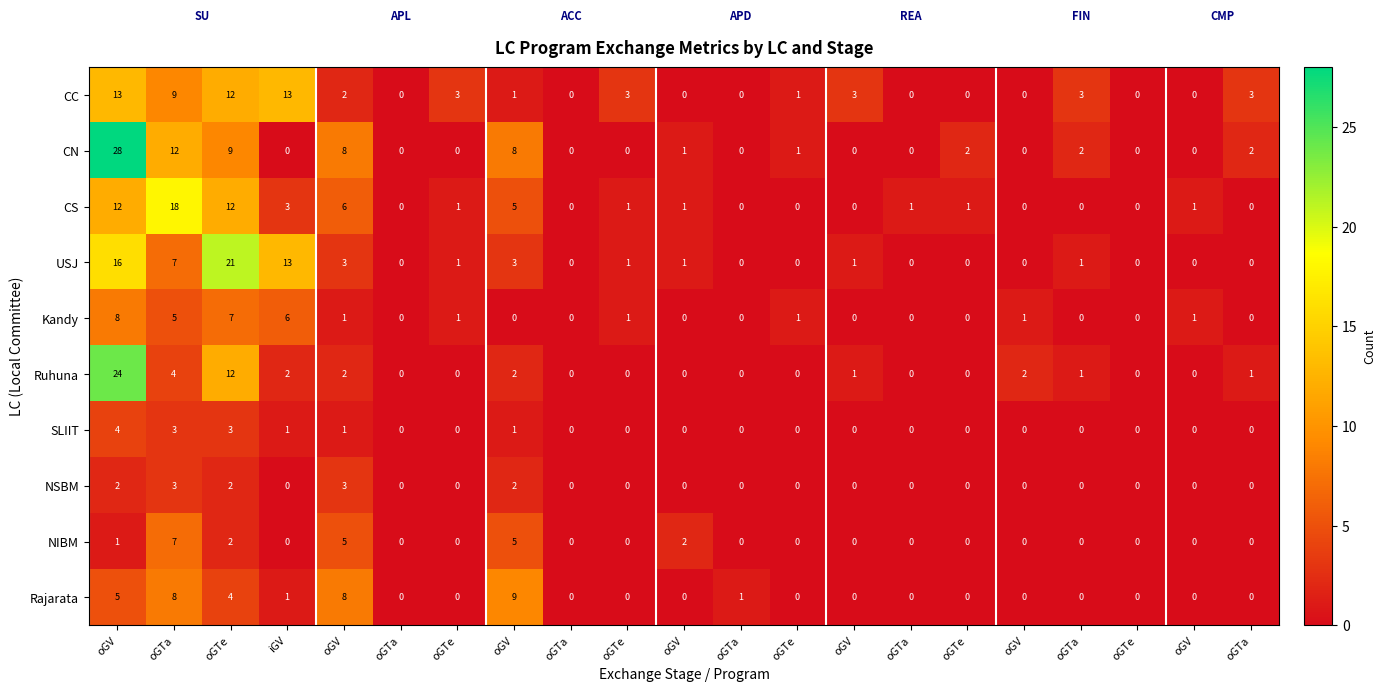

Reading left to right, transcribe all the data shown in this chart.

CC: oGV=13	oGTa=9	oGTe=12	iGV=13	oGV=2	oGTa=0	oGTe=3	oGV=1	oGTa=0	oGTe=3	oGV=0	oGTa=0	oGTe=1	oGV=3	oGTa=0	oGTe=0	oGV=0	oGTa=3	oGTe=0	oGV=0	oGTa=3
CN: oGV=28	oGTa=12	oGTe=9	iGV=0	oGV=8	oGTa=0	oGTe=0	oGV=8	oGTa=0	oGTe=0	oGV=1	oGTa=0	oGTe=1	oGV=0	oGTa=0	oGTe=2	oGV=0	oGTa=2	oGTe=0	oGV=0	oGTa=2
CS: oGV=12	oGTa=18	oGTe=12	iGV=3	oGV=6	oGTa=0	oGTe=1	oGV=5	oGTa=0	oGTe=1	oGV=1	oGTa=0	oGTe=0	oGV=0	oGTa=1	oGTe=1	oGV=0	oGTa=0	oGTe=0	oGV=1	oGTa=0
USJ: oGV=16	oGTa=7	oGTe=21	iGV=13	oGV=3	oGTa=0	oGTe=1	oGV=3	oGTa=0	oGTe=1	oGV=1	oGTa=0	oGTe=0	oGV=1	oGTa=0	oGTe=0	oGV=0	oGTa=1	oGTe=0	oGV=0	oGTa=0
Kandy: oGV=8	oGTa=5	oGTe=7	iGV=6	oGV=1	oGTa=0	oGTe=1	oGV=0	oGTa=0	oGTe=1	oGV=0	oGTa=0	oGTe=1	oGV=0	oGTa=0	oGTe=0	oGV=1	oGTa=0	oGTe=0	oGV=1	oGTa=0
Ruhuna: oGV=24	oGTa=4	oGTe=12	iGV=2	oGV=2	oGTa=0	oGTe=0	oGV=2	oGTa=0	oGTe=0	oGV=0	oGTa=0	oGTe=0	oGV=1	oGTa=0	oGTe=0	oGV=2	oGTa=1	oGTe=0	oGV=0	oGTa=1
SLIIT: oGV=4	oGTa=3	oGTe=3	iGV=1	oGV=1	oGTa=0	oGTe=0	oGV=1	oGTa=0	oGTe=0	oGV=0	oGTa=0	oGTe=0	oGV=0	oGTa=0	oGTe=0	oGV=0	oGTa=0	oGTe=0	oGV=0	oGTa=0
NSBM: oGV=2	oGTa=3	oGTe=2	iGV=0	oGV=3	oGTa=0	oGTe=0	oGV=2	oGTa=0	oGTe=0	oGV=0	oGTa=0	oGTe=0	oGV=0	oGTa=0	oGTe=0	oGV=0	oGTa=0	oGTe=0	oGV=0	oGTa=0
NIBM: oGV=1	oGTa=7	oGTe=2	iGV=0	oGV=5	oGTa=0	oGTe=0	oGV=5	oGTa=0	oGTe=0	oGV=2	oGTa=0	oGTe=0	oGV=0	oGTa=0	oGTe=0	oGV=0	oGTa=0	oGTe=0	oGV=0	oGTa=0
Rajarata: oGV=5	oGTa=8	oGTe=4	iGV=1	oGV=8	oGTa=0	oGTe=0	oGV=9	oGTa=0	oGTe=0	oGV=0	oGTa=1	oGTe=0	oGV=0	oGTa=0	oGTe=0	oGV=0	oGTa=0	oGTe=0	oGV=0	oGTa=0